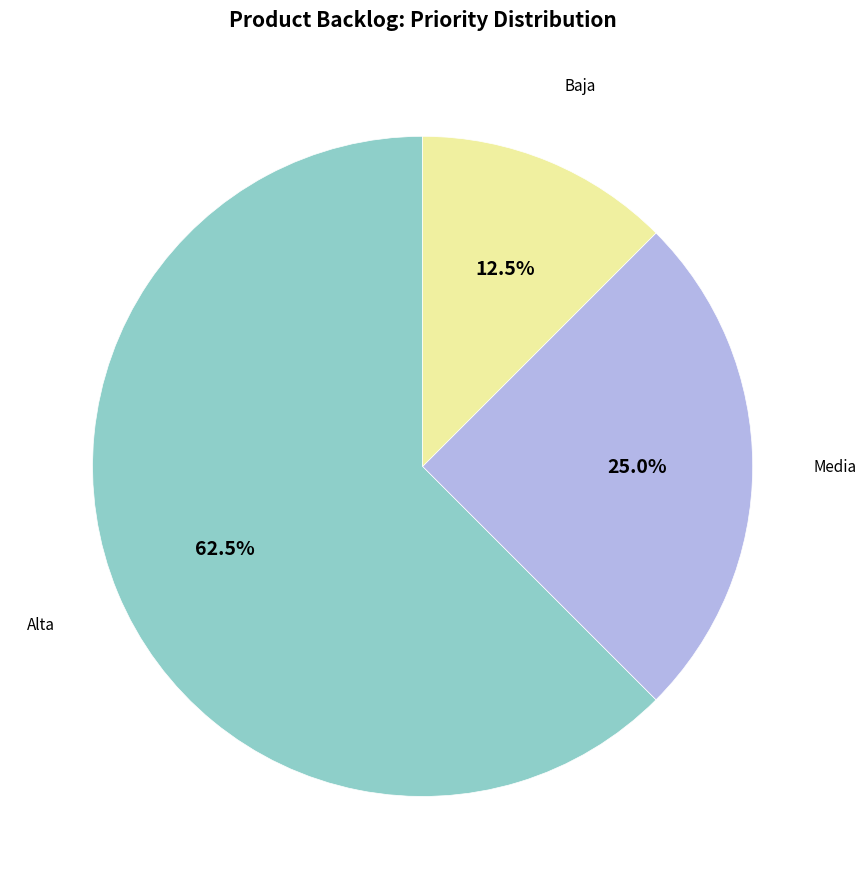

Does any single category account for the majority?

Yes